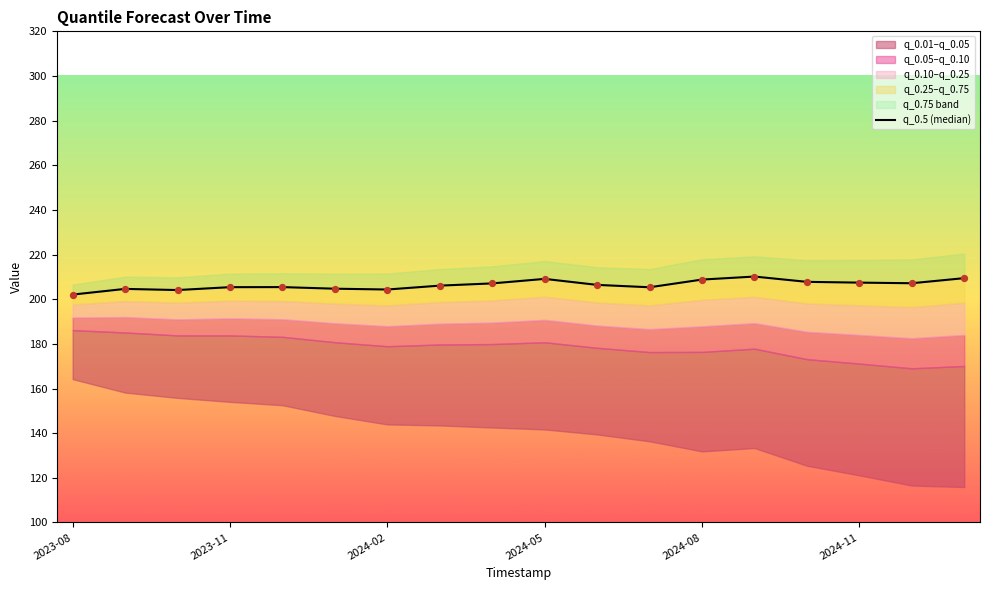

Between 16 and 8, which is larger?

16